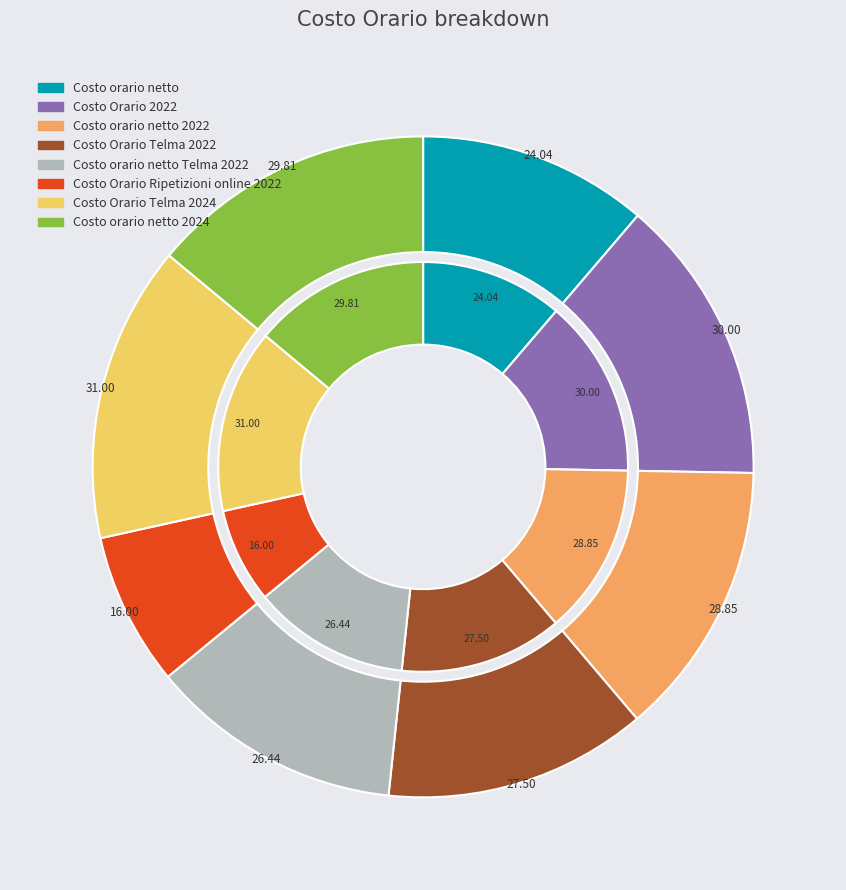

To the nearest percent, what is the difference between the Costo Orario Telma 2022 and Costo Orario Ripetizioni online 2022 slice percentages?

5%